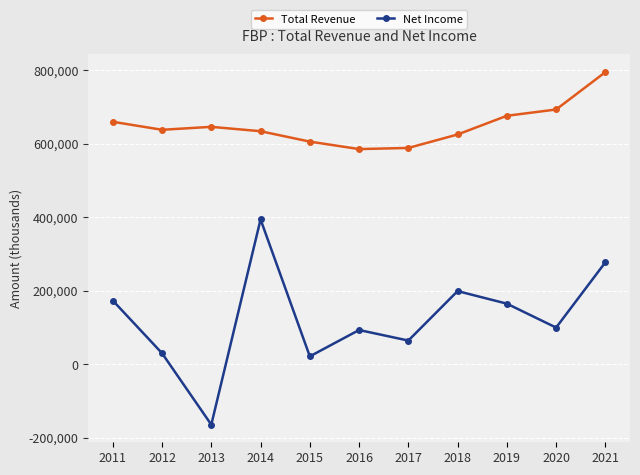

How many distinct data groups are displayed?

2